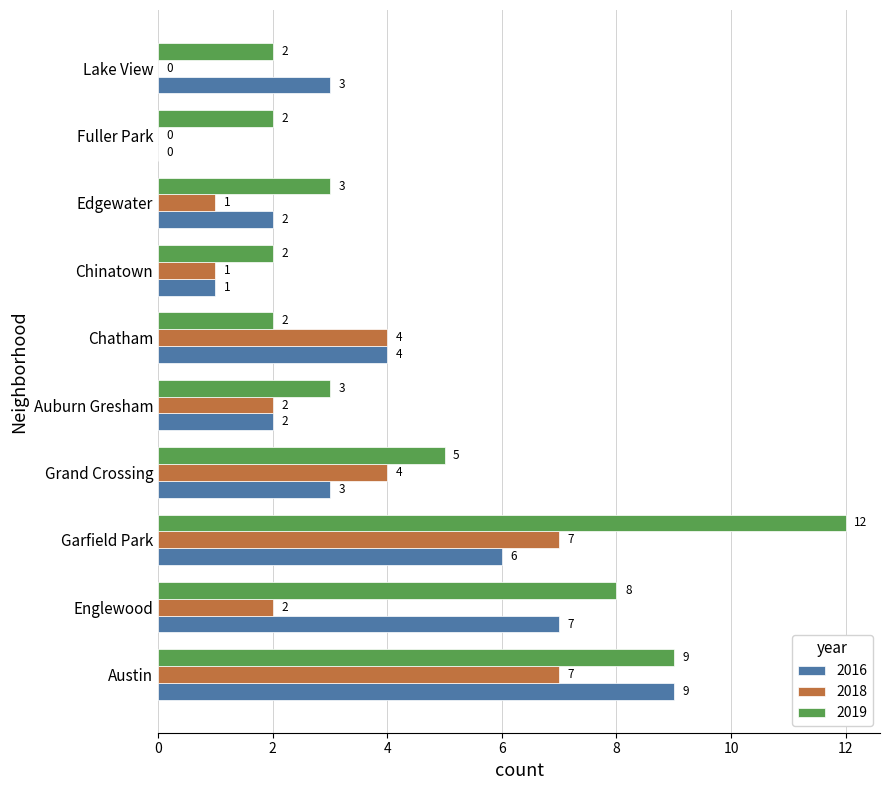

What is the sum of the 2016 values at Fuller Park and Lake View?

3